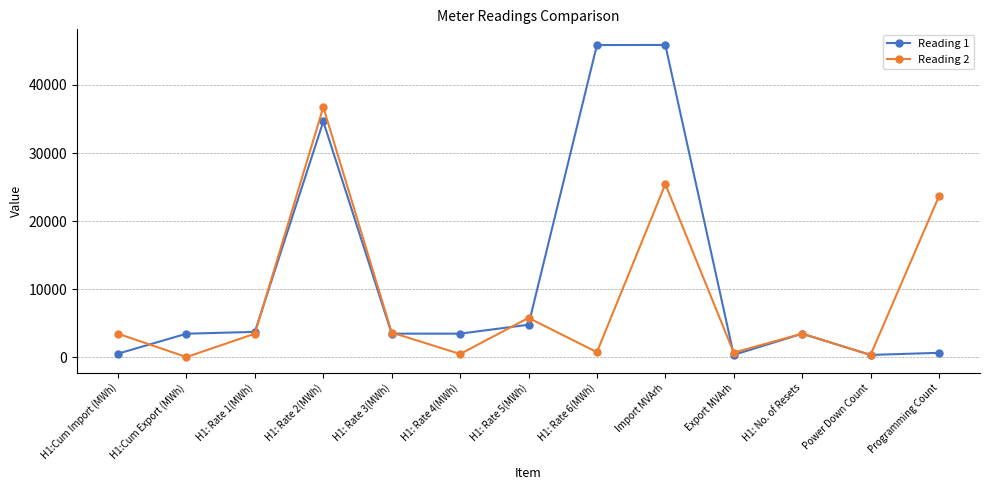

The value of Reading 1 at Import MVArh is 45874. True or false?

True